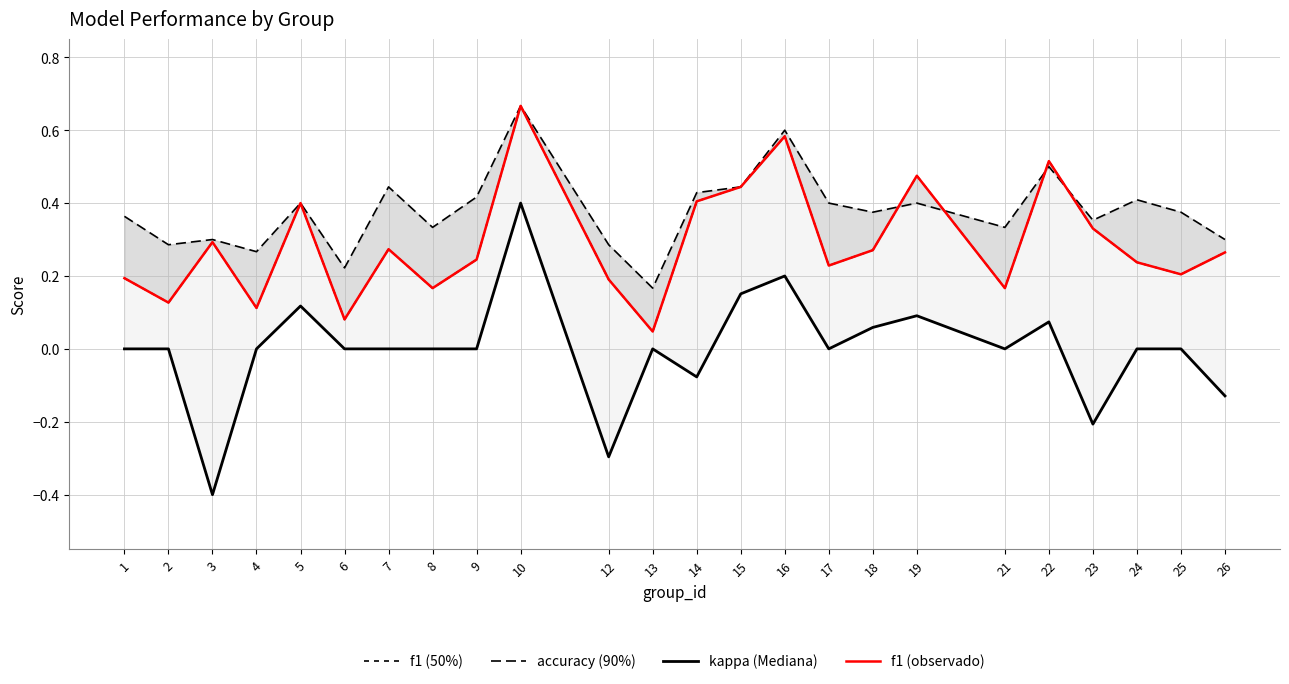

What is the greatest value displayed?

0.7